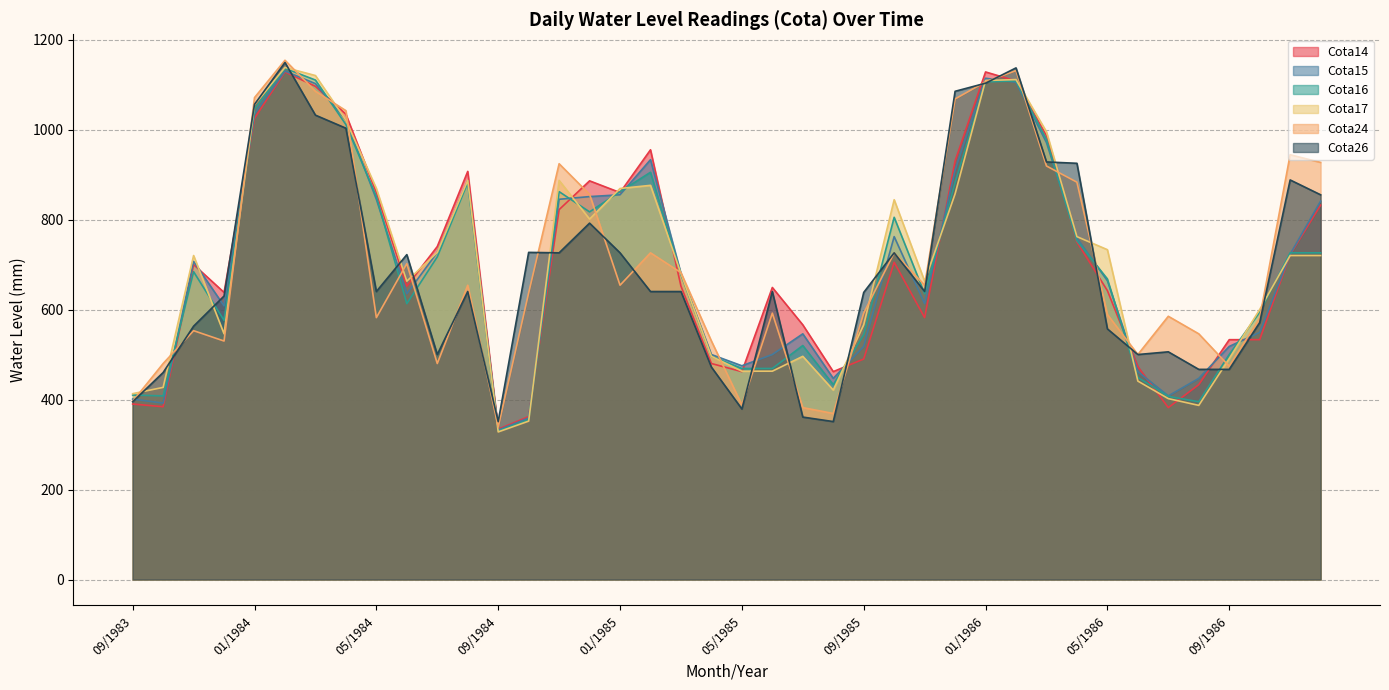

What is the minimum value for Cota16?

330